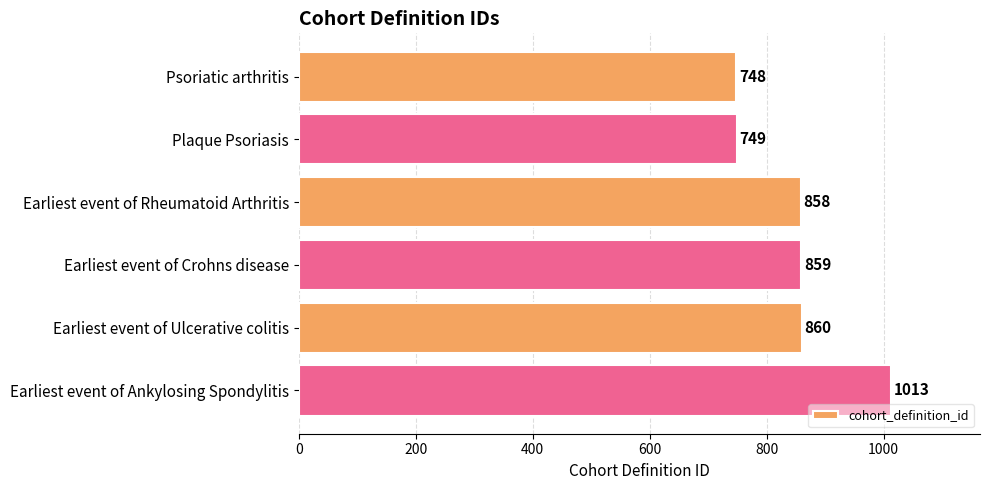

What is the value of the 1st bar from the top?

748